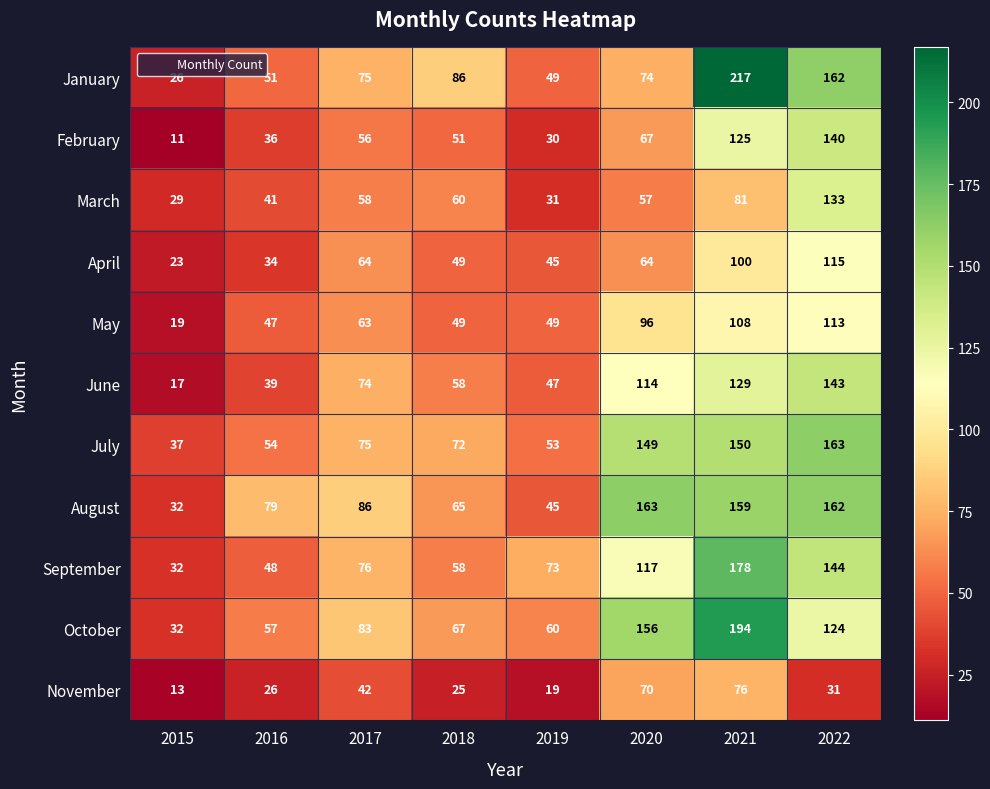

Between 2017 and 2021, which series saw the biggest shift?

January